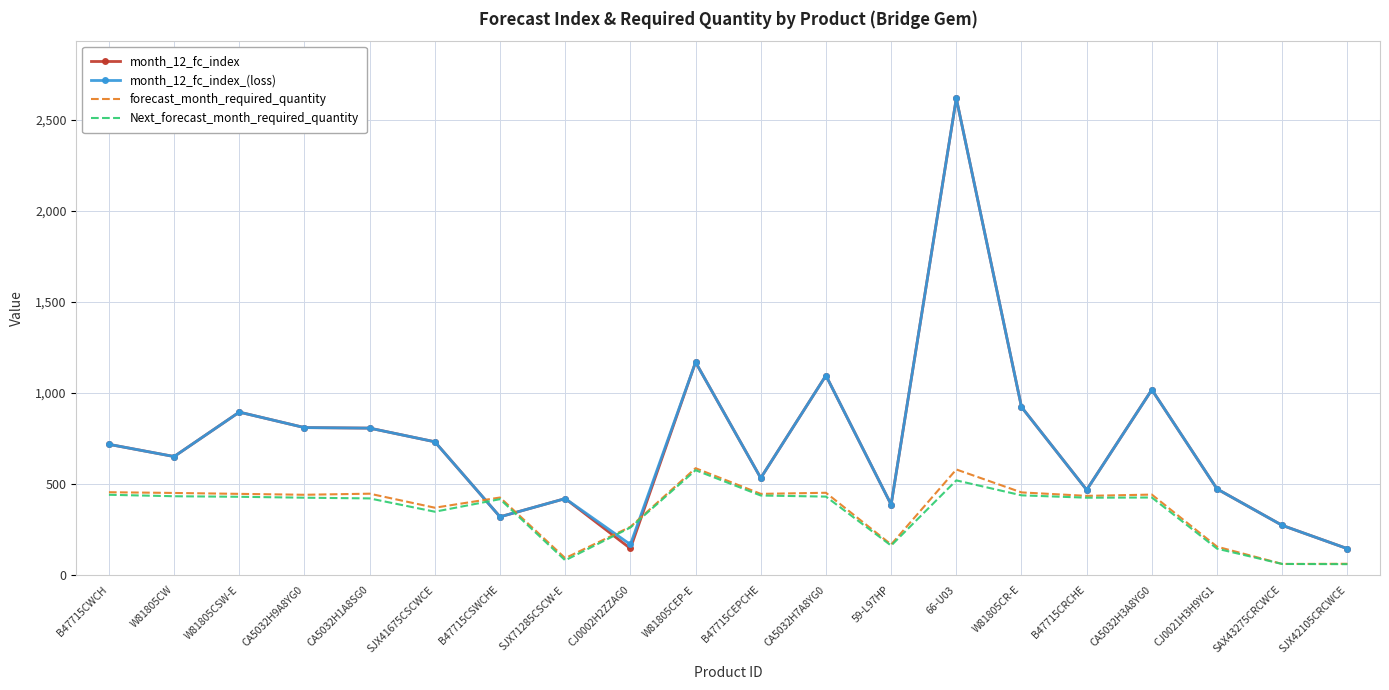

What are all the series names shown in the legend?

month_12_fc_index, month_12_fc_index_(loss), forecast_month_required_quantity, Next_forecast_month_required_quantity